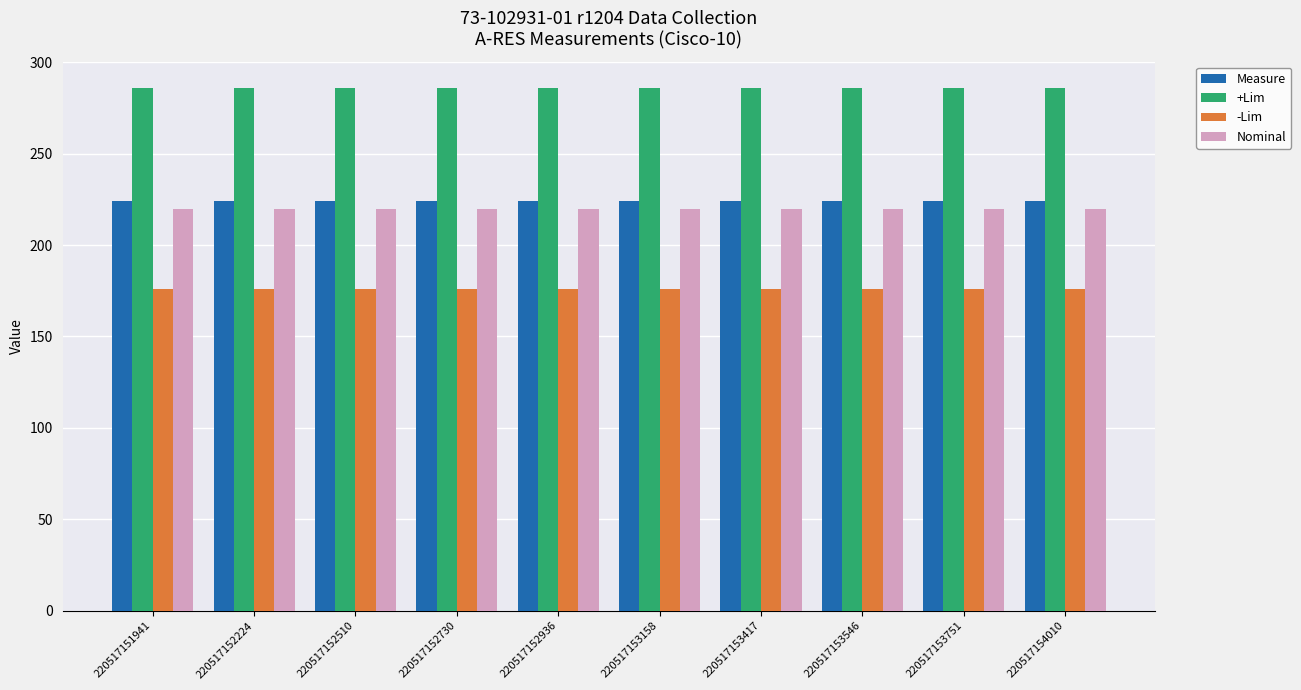

What is the difference between the highest and lowest values at 220517152510?

110.0